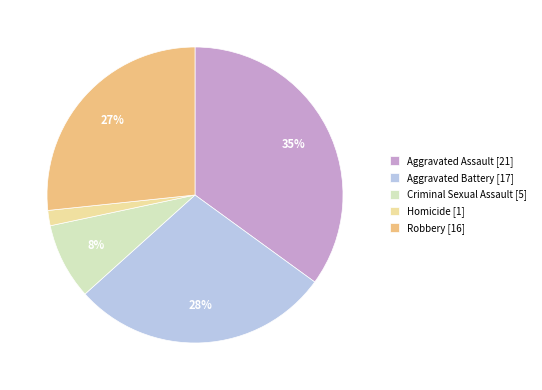

To the nearest percent, what portion does Homicide represent?

2%